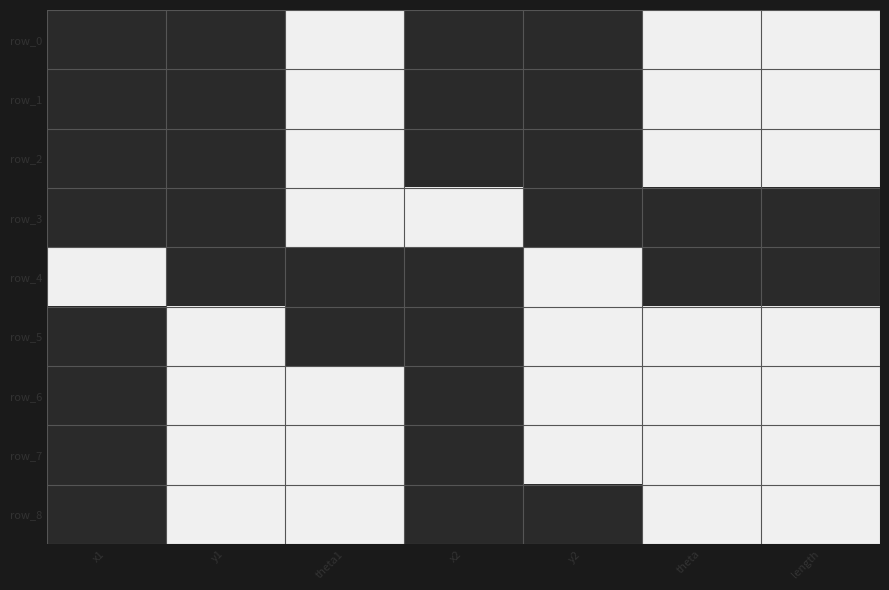

The value of row_1 at y1 is 2. True or false?

False